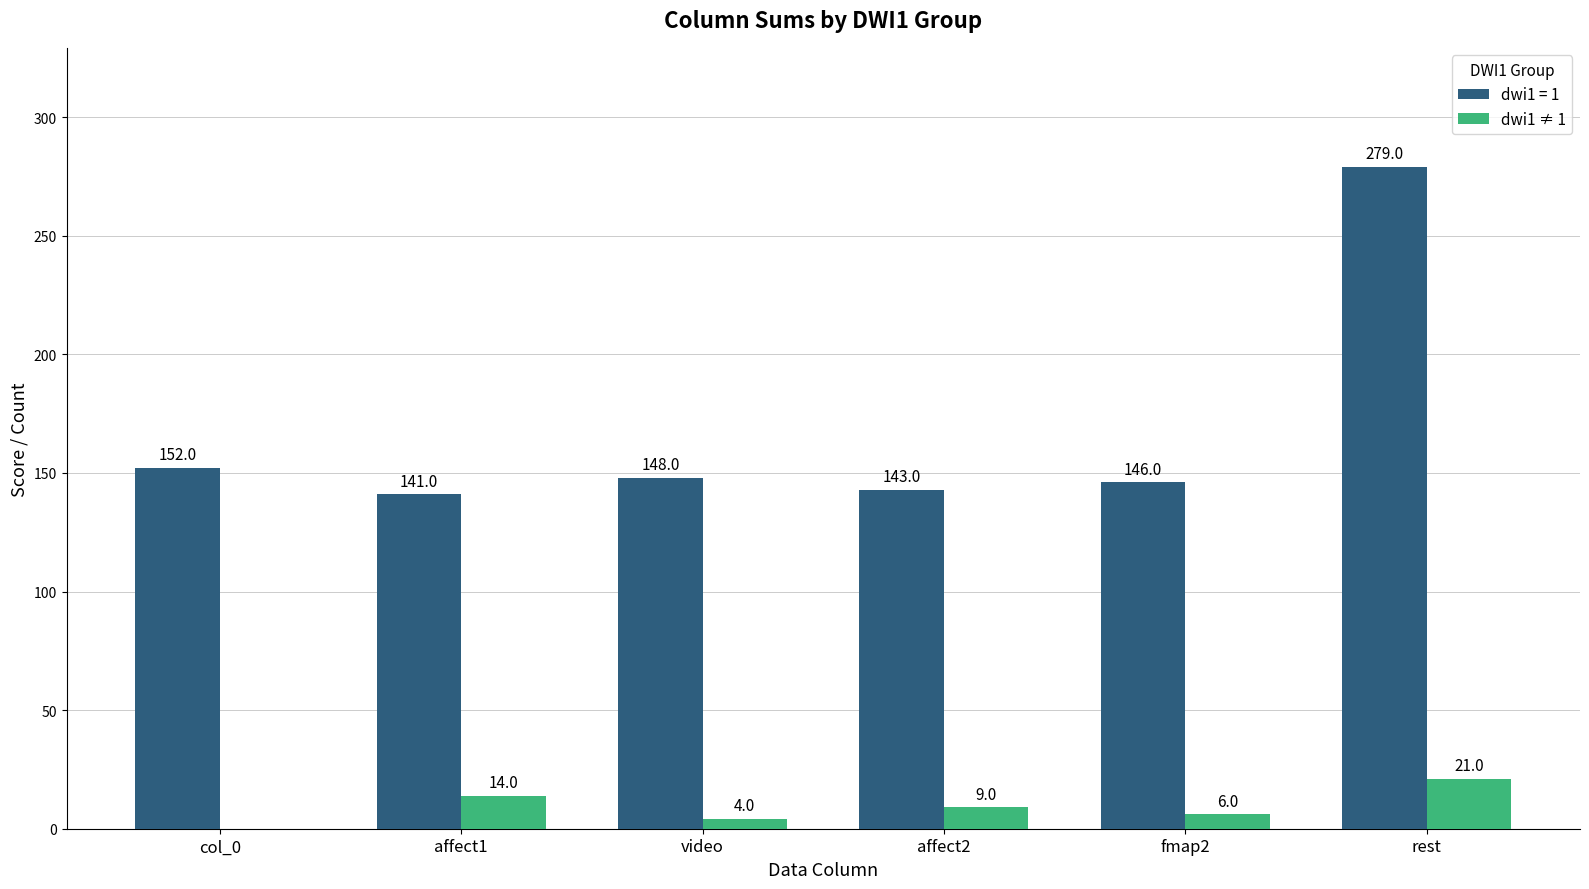

Reading left to right, what are all the values shown in this chart?

dwi1 = 1: col_0=152	affect1=141	video=148	affect2=143	fmap2=146	rest=279
dwi1 ≠ 1: col_0=0	affect1=14	video=4	affect2=9	fmap2=6	rest=21